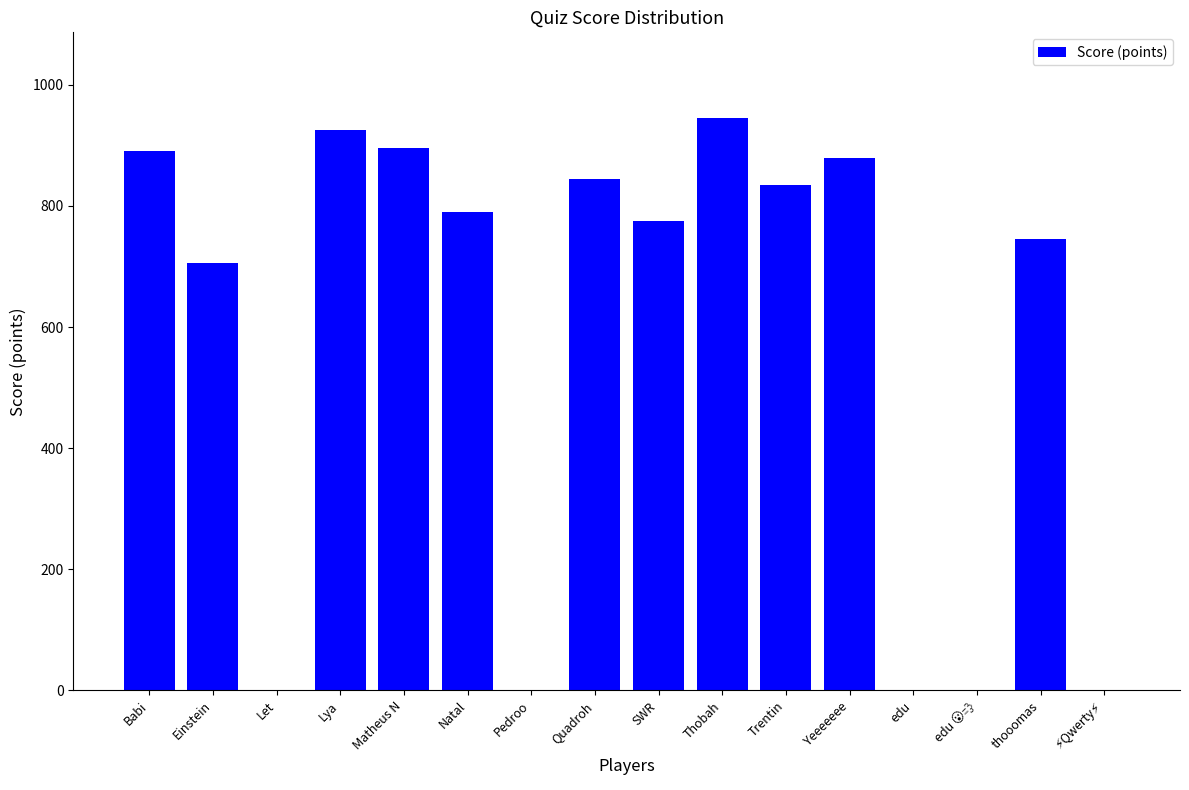

True or false: the data shows 895 at Matheus N.

True